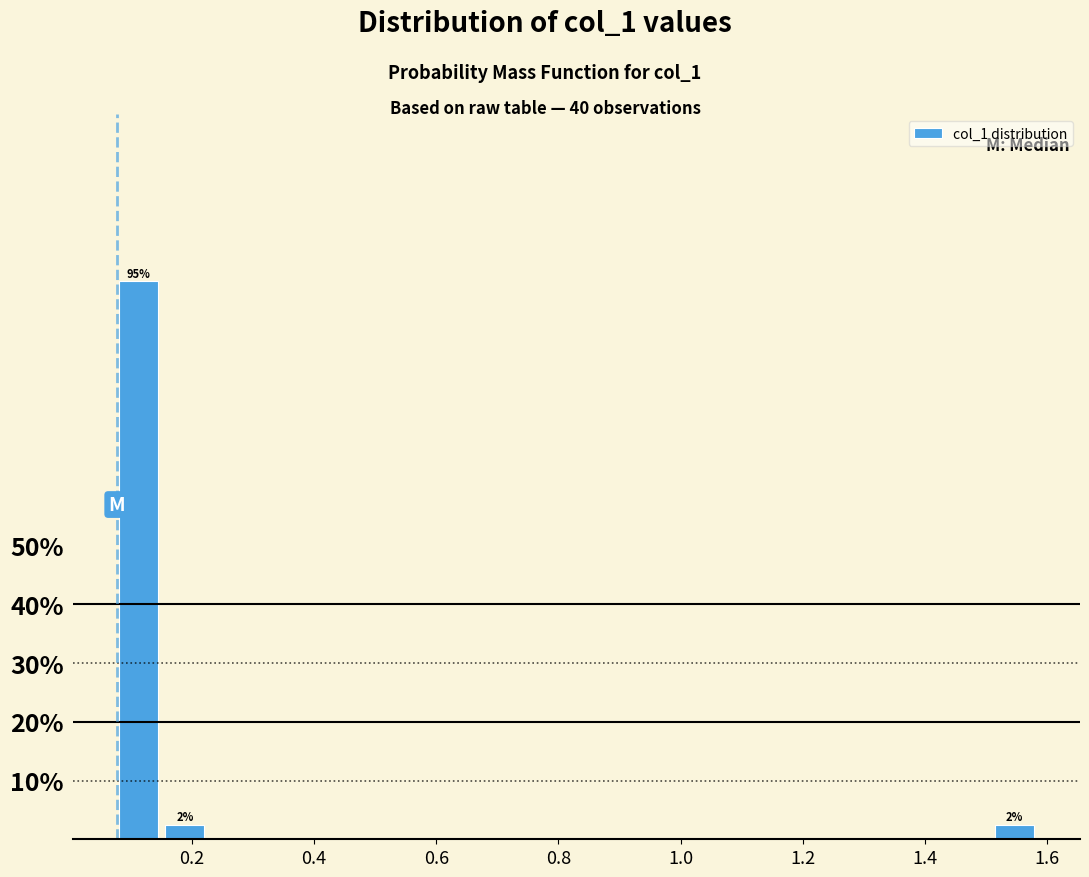

Read against the x-axis, roughly where is the centre of the tallest bar?

0.12